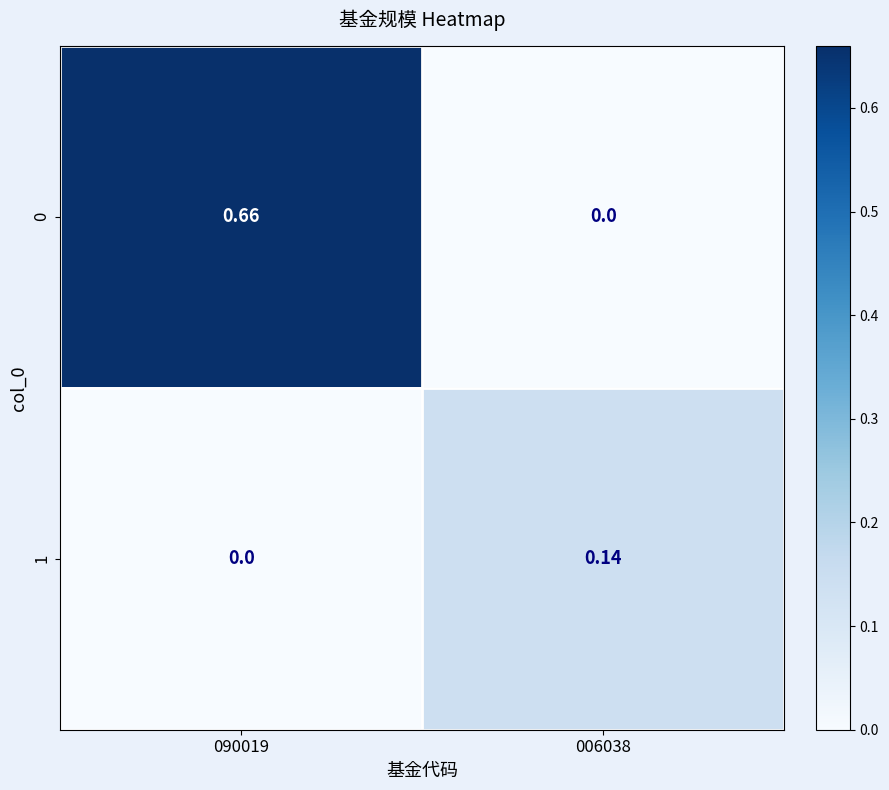

Is the value of 0 at 090019 greater than the value of 1 at 090019?

Yes